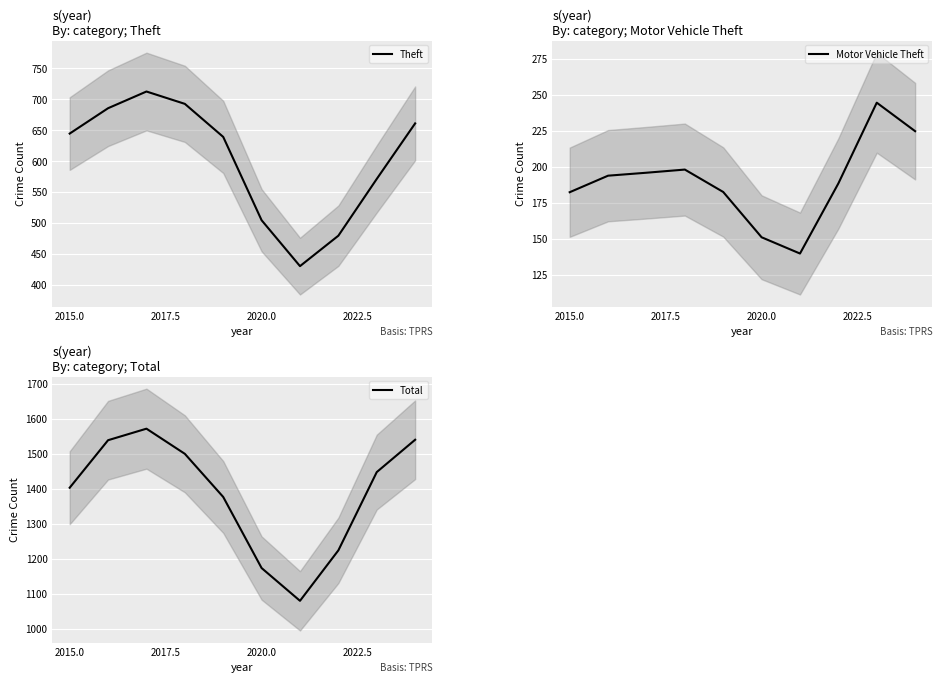

Rank the series by their average value, from highest to lowest.

Total, Theft, Motor Vehicle Theft